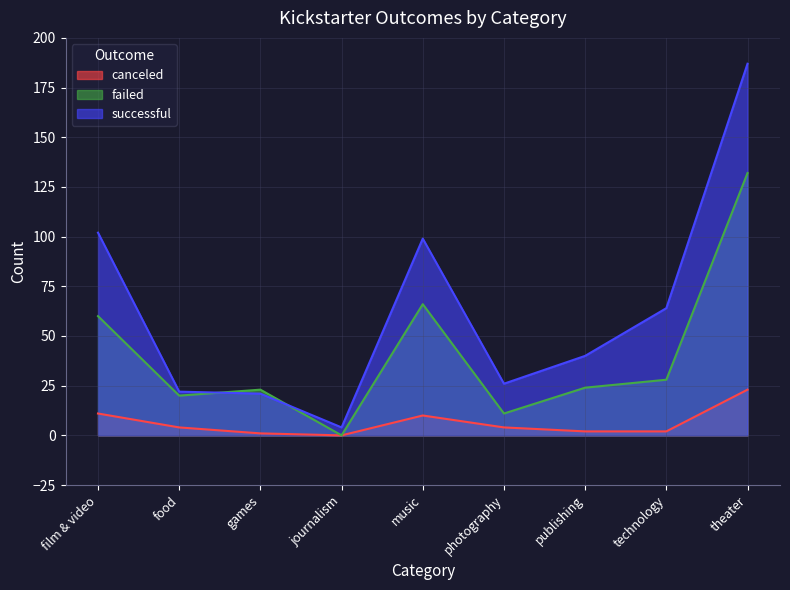

True or false: canceled has more than 1 points higher than both neighbors.

False